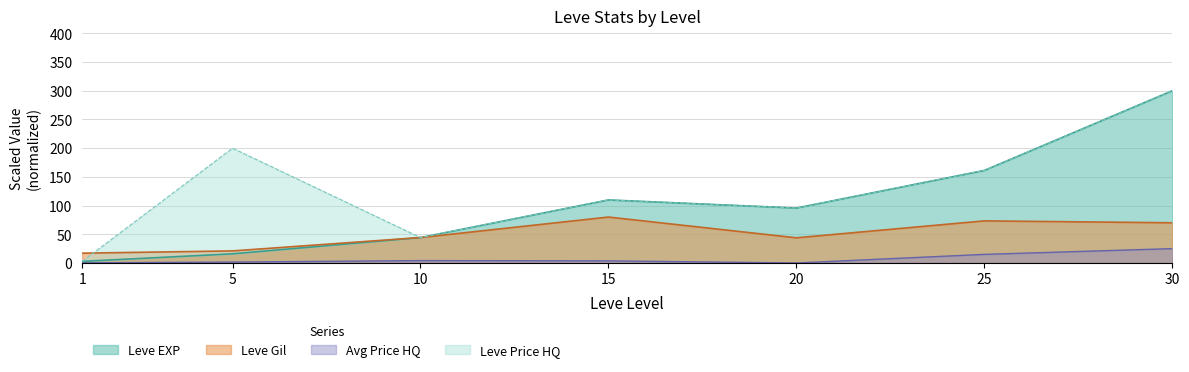

At how many categories does at least one series exceed 169?

1